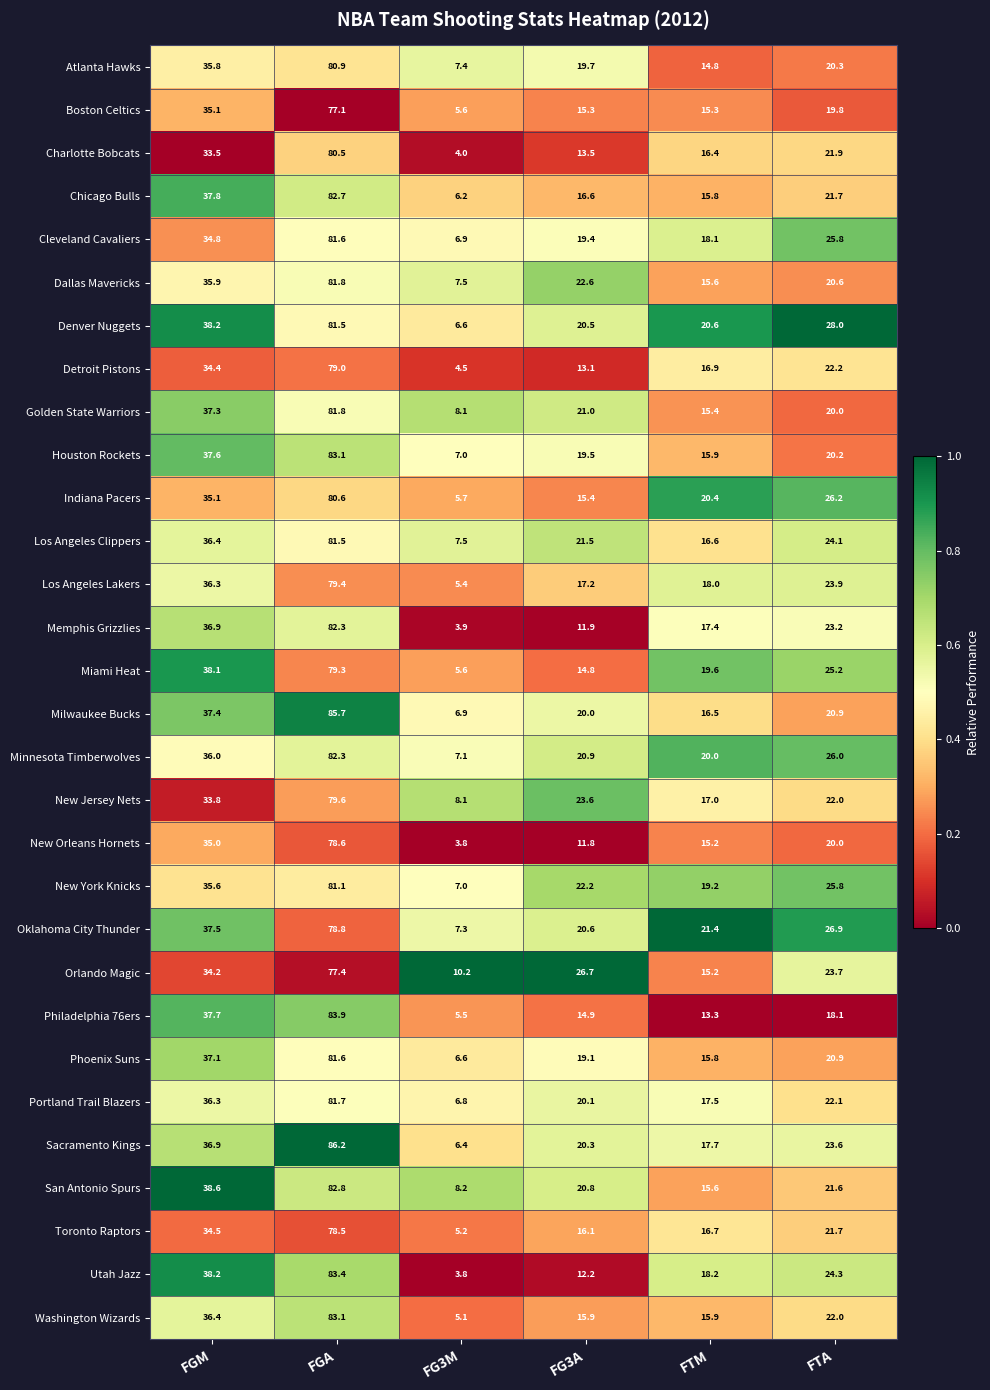

What is the difference between the highest and lowest values at FTA?

9.9